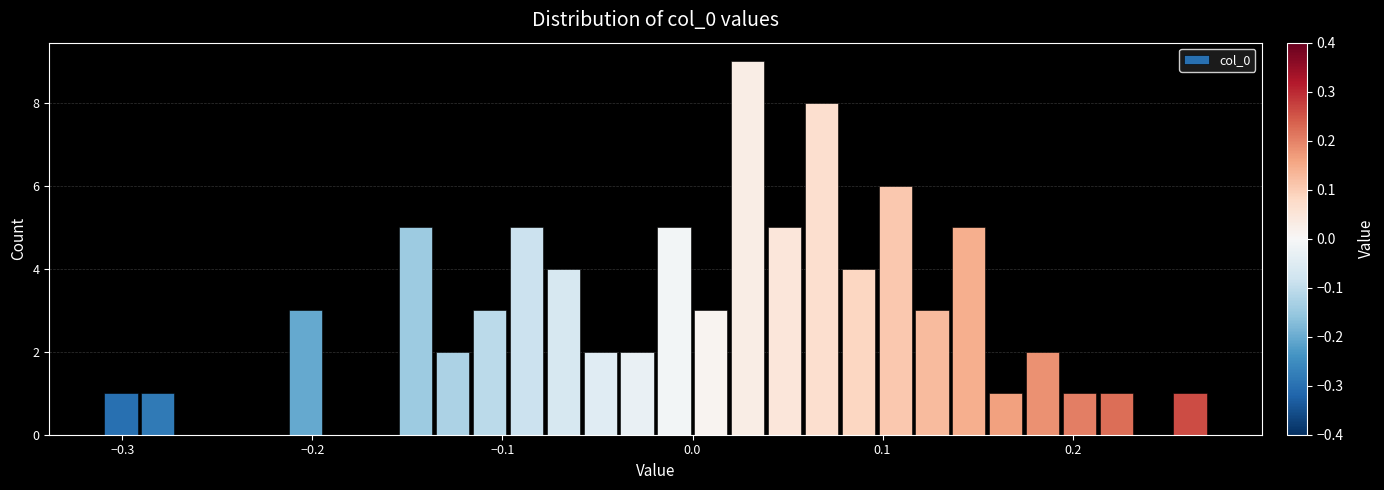

Read against the x-axis, roughly where is the centre of the tallest bar?

0.03